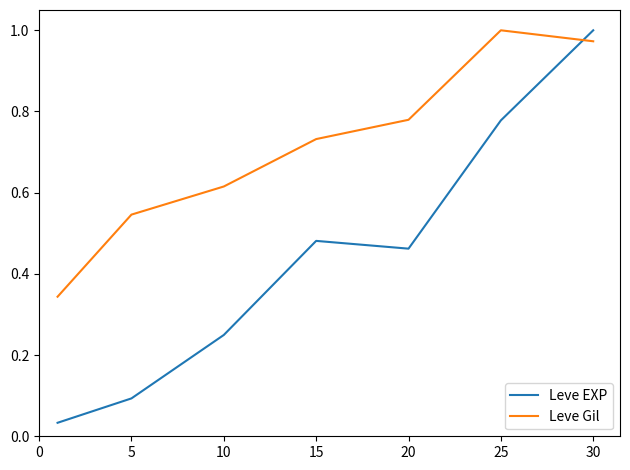

Which series has the largest range (max minus min)?

Leve EXP